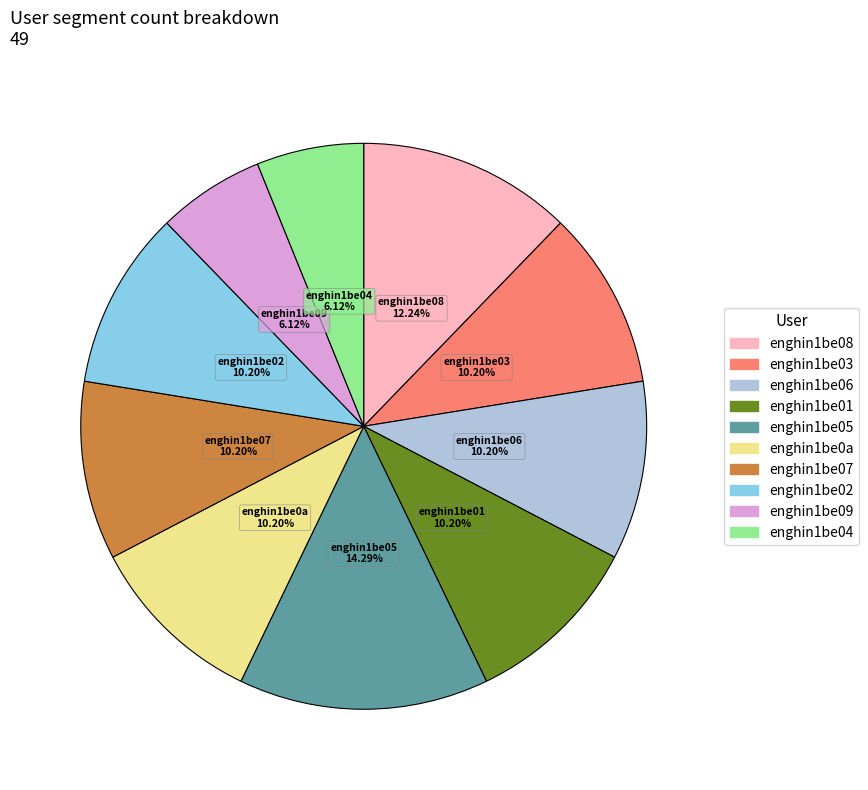

Approximately how many times larger is the value at enghin1be01 compared to enghin1be08?

0.8